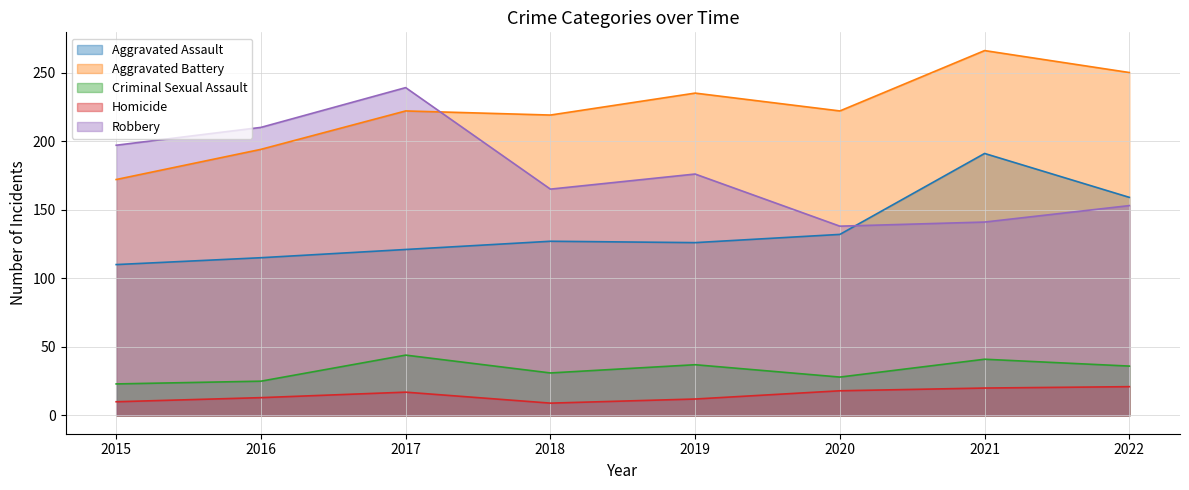

True or false: Homicide has more than 2 points higher than both neighbors.

False